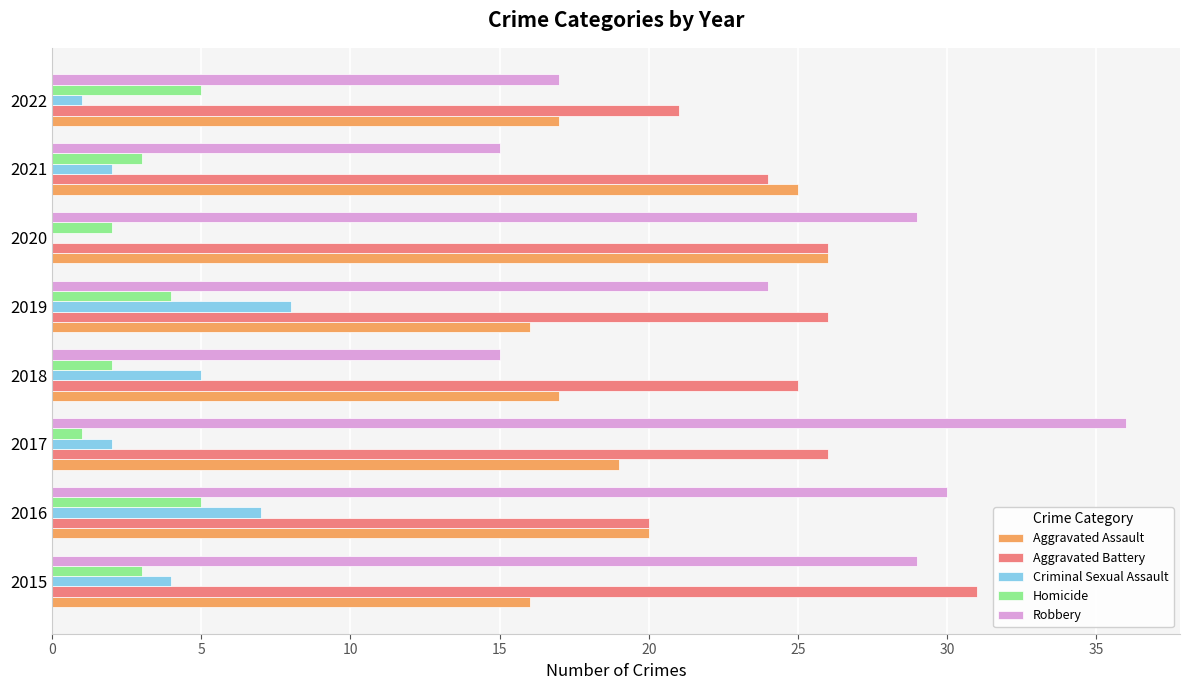

The Aggravated Battery series shows 29 at 2022. True or false?

False